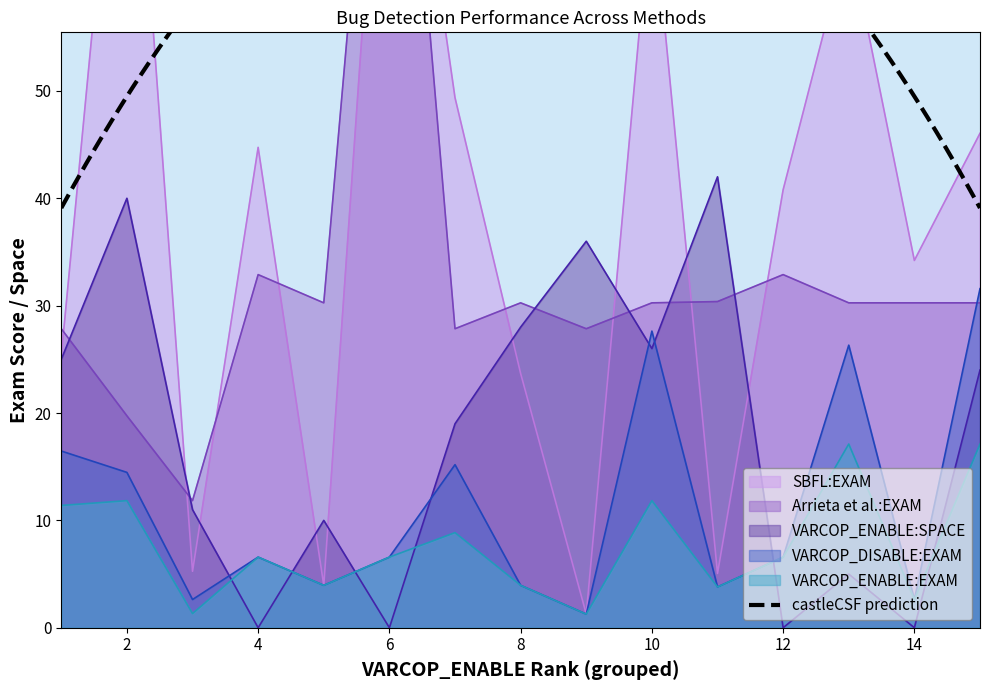

True or false: SBFL:EXAM has more than 1 points higher than both neighbors.

True